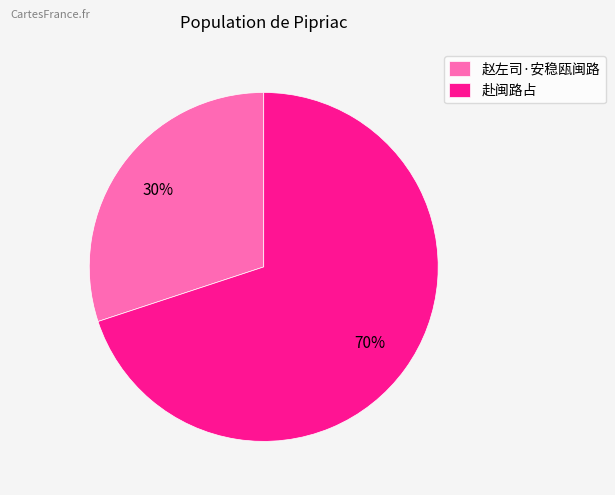

What is the smallest slice in the pie chart?

赵左司·安稳瓯闽路